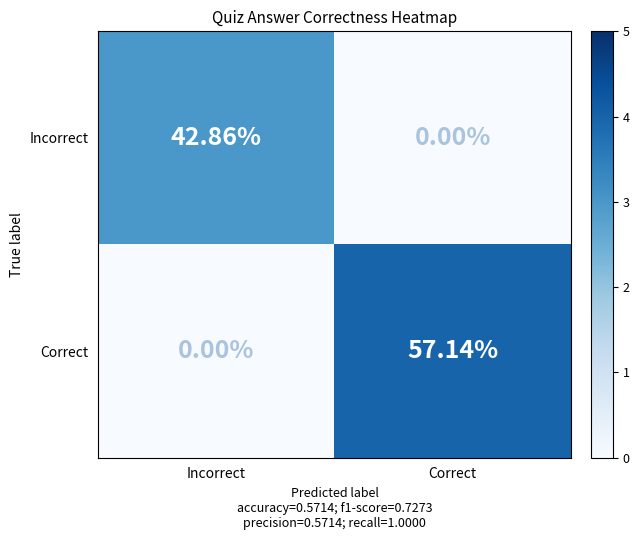

At which category does the chart reach its peak across all series?

Correct